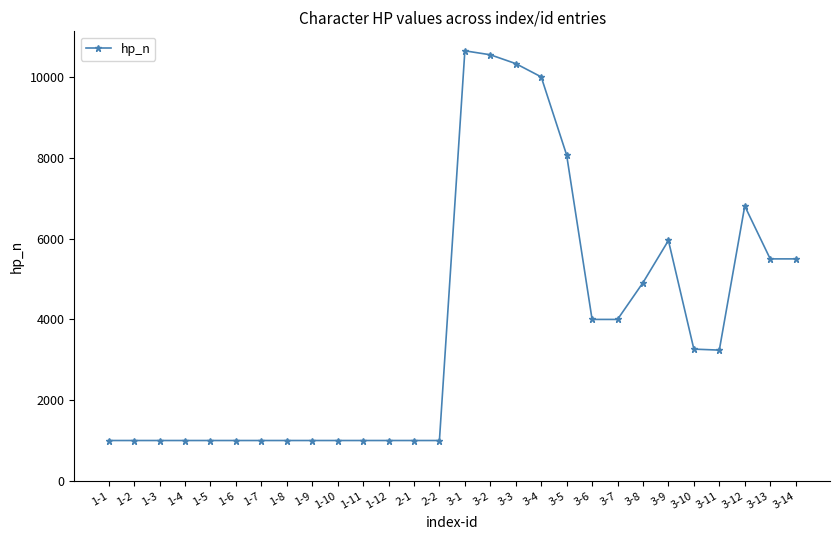

What is the difference between the maximum and minimum values?

9655